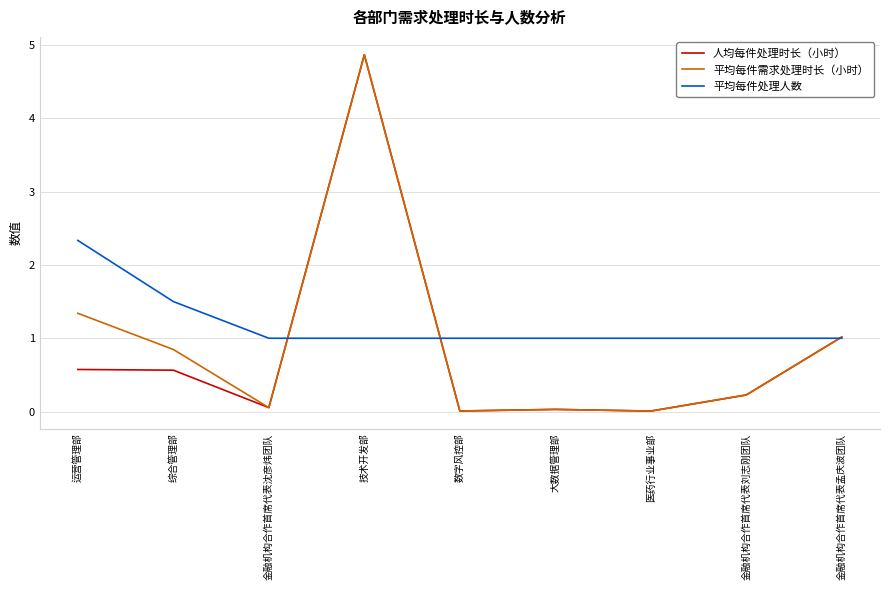

What position from the right is 运营管理部?

9